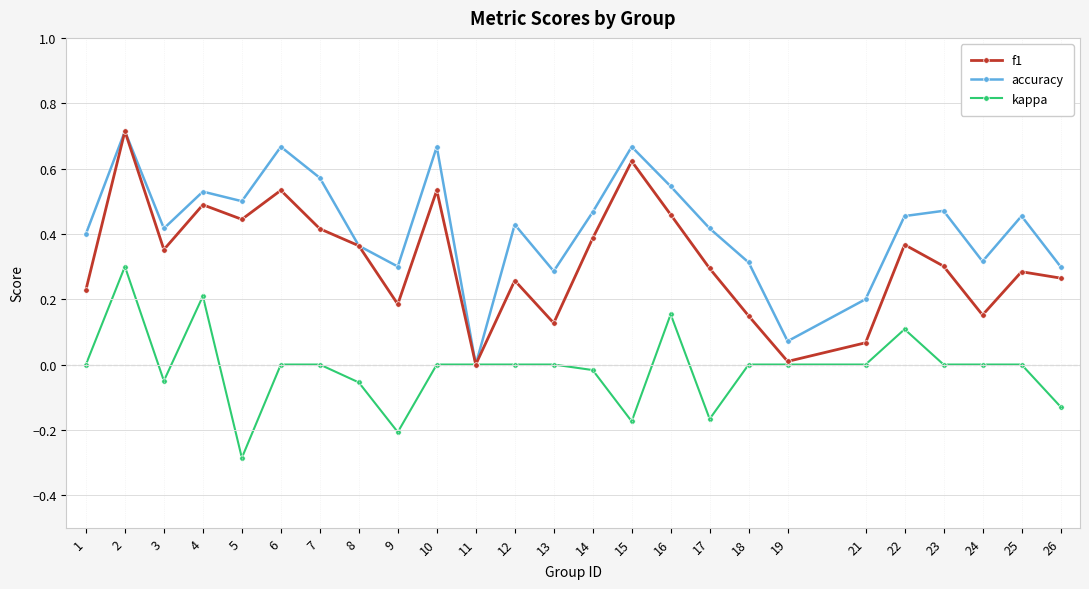

At which category does the chart reach its peak across all series?

2